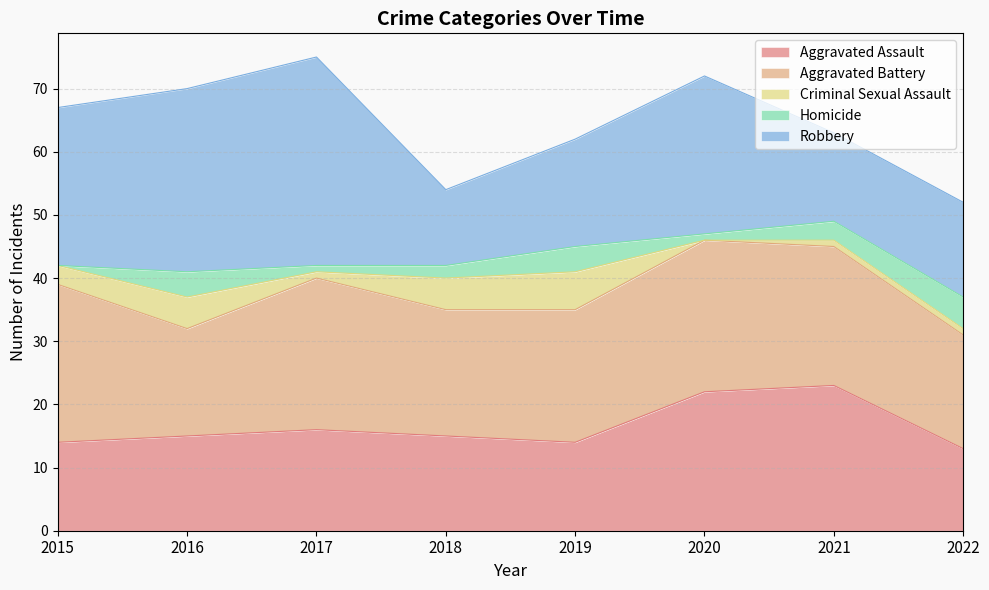

Which series has the widest spread of values?

Robbery